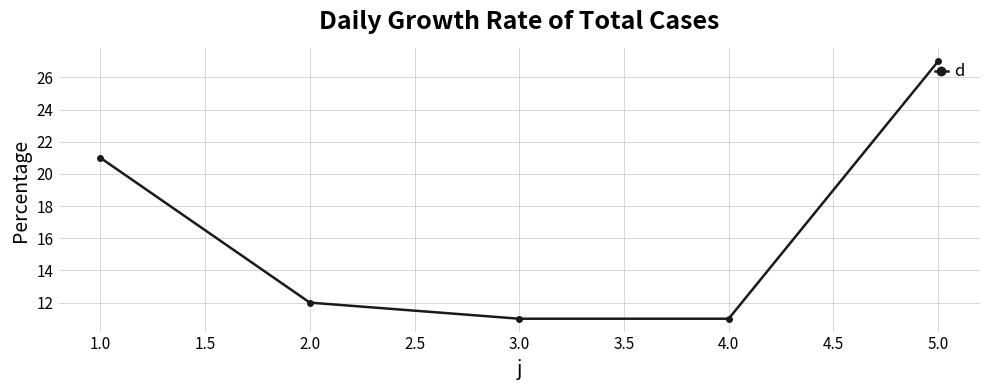

What position from the left is 1.0?

1